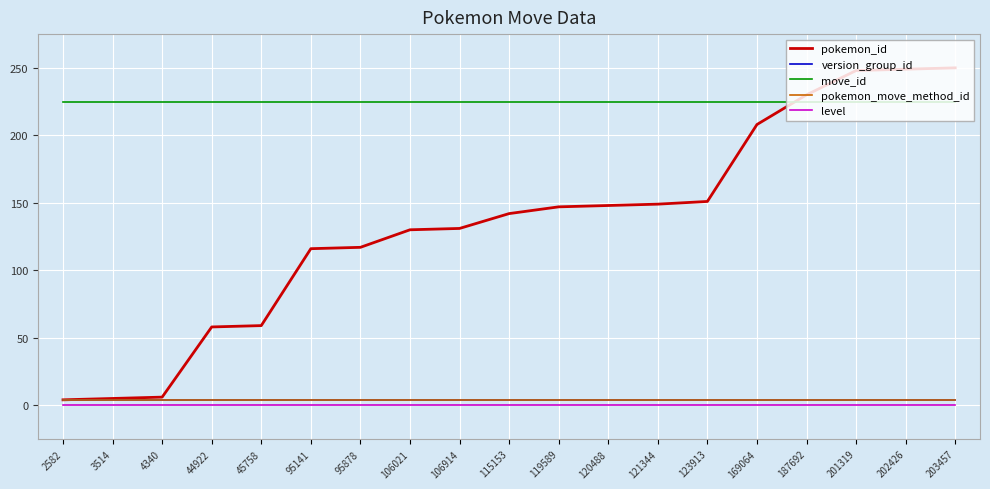

Which label corresponds to the largest value in the chart?

203457